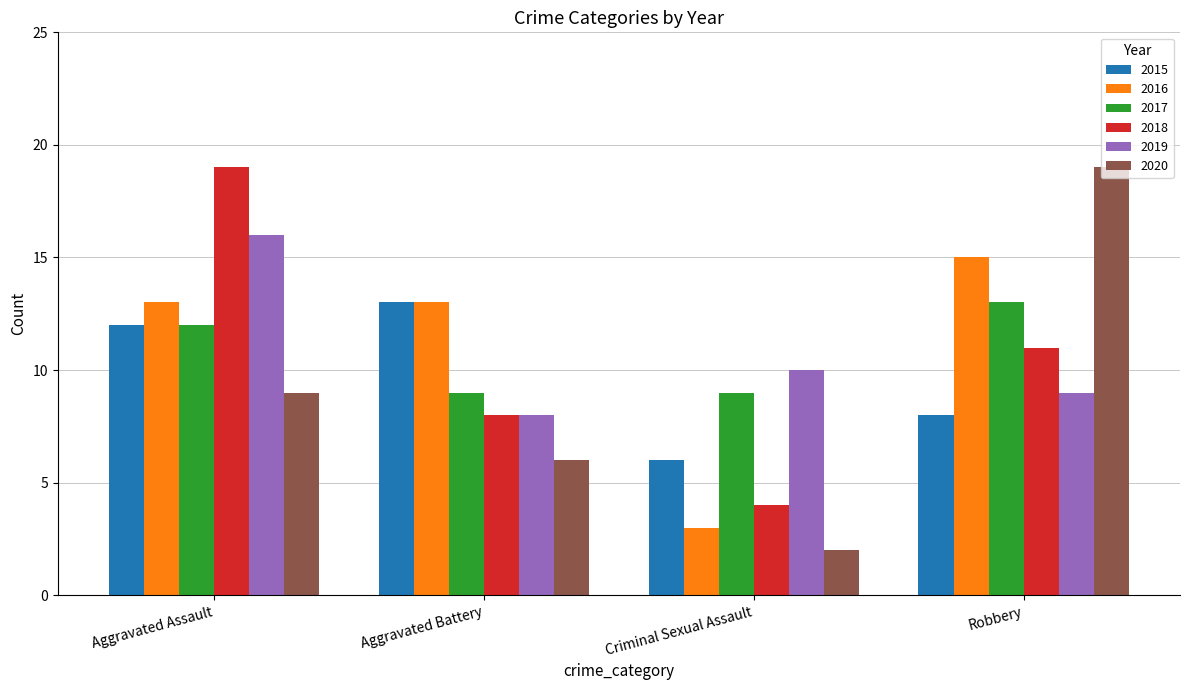

Which category has the lowest value across all series?

Criminal Sexual Assault